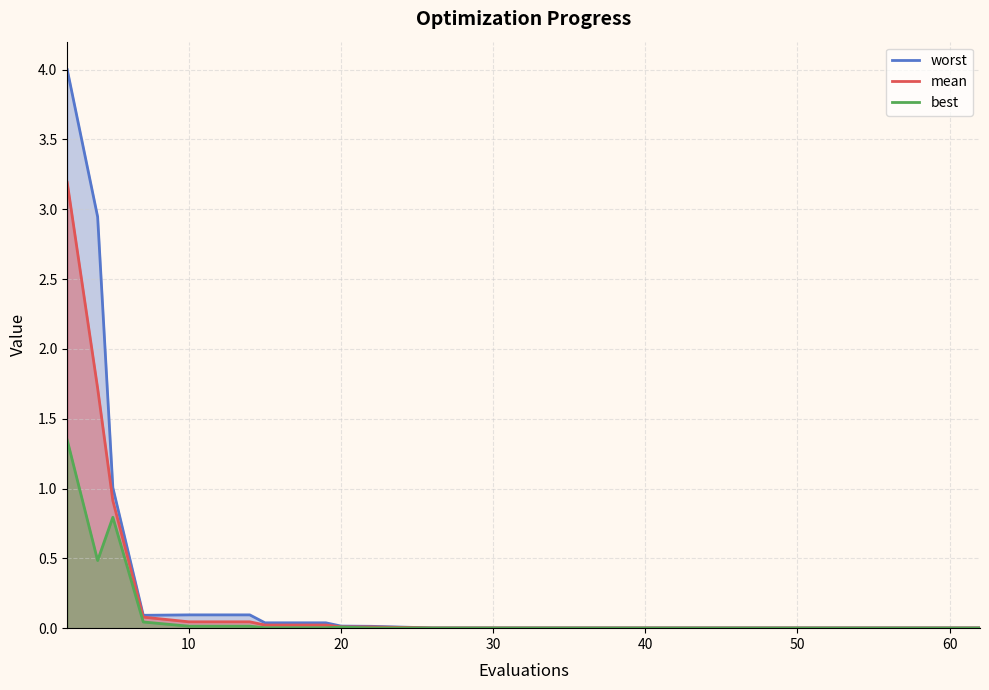

At how many categories does at least one series exceed 1?

3